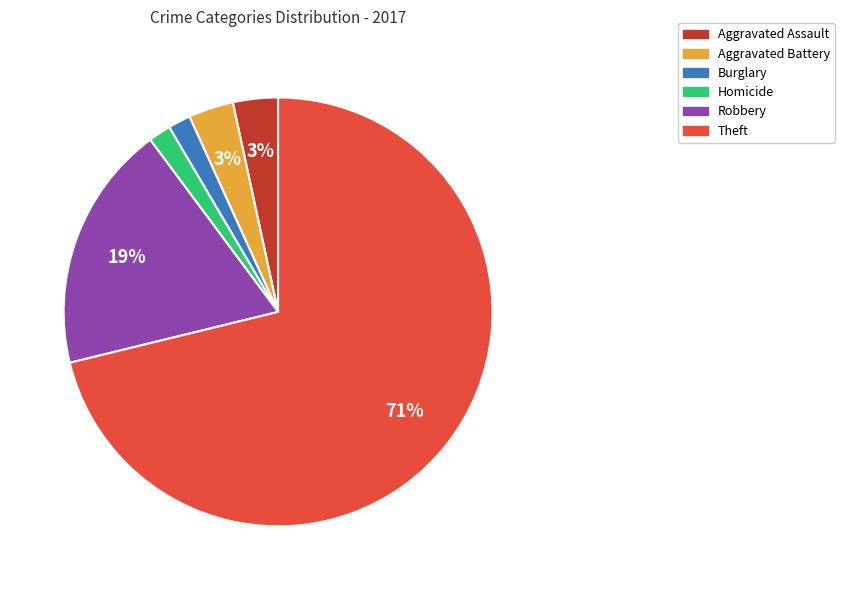

Is there any slice that represents more than half of the pie?

Yes